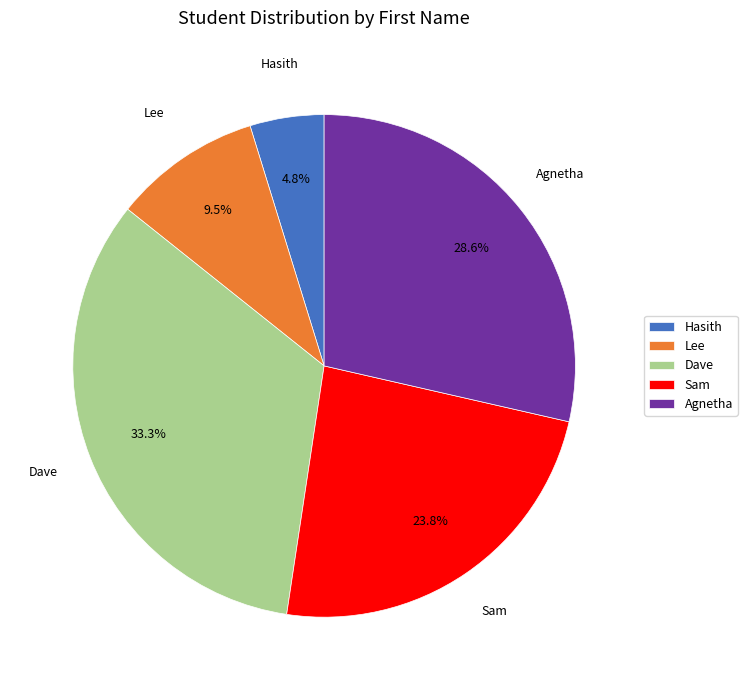

Rank the categories by value from highest to lowest.

Dave, Agnetha, Sam, Lee, Hasith